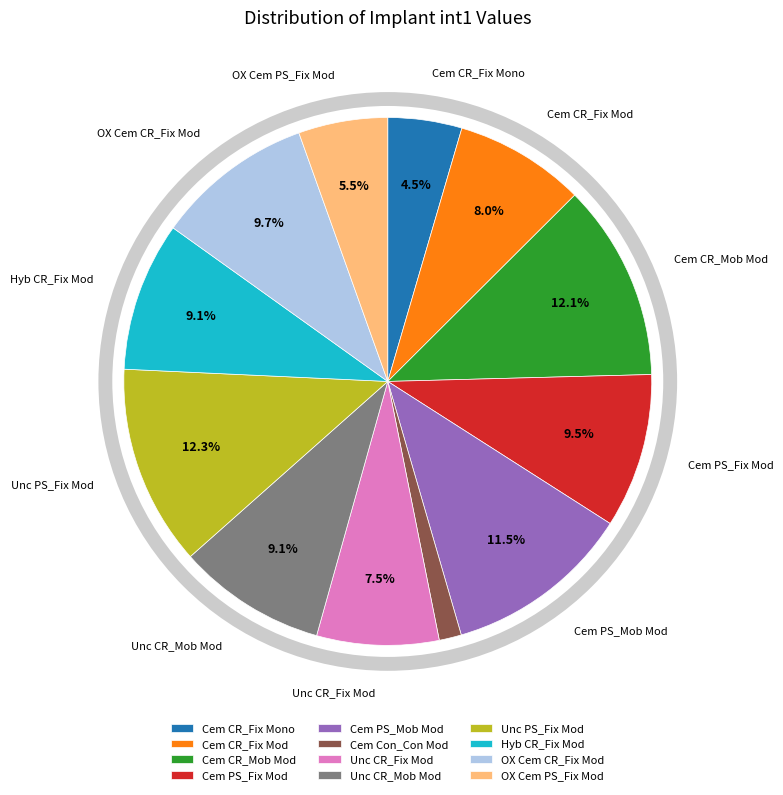

Which category has the smallest portion of the pie?

Cem Con_Con Mod